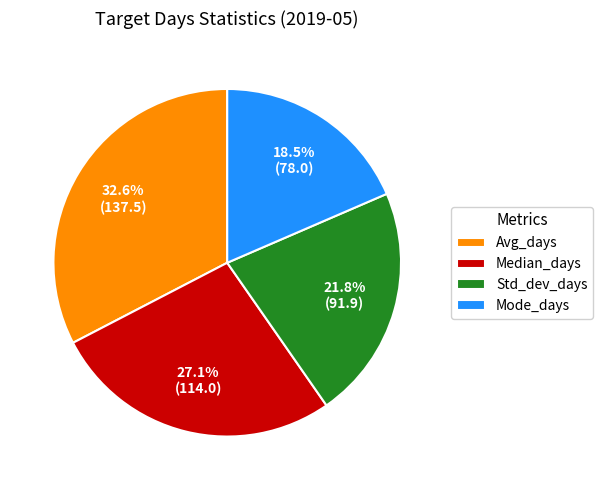

What is the largest slice in the pie chart?

Avg_days